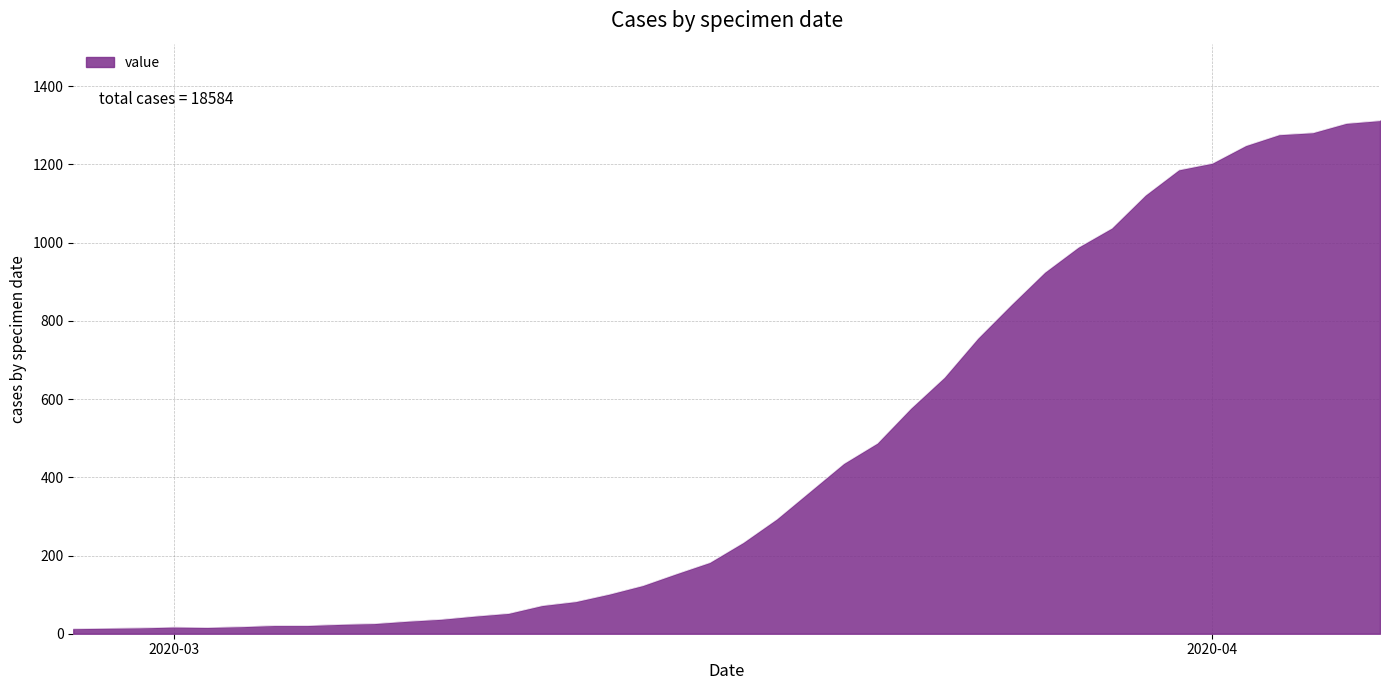

What is the greatest value displayed?

1312